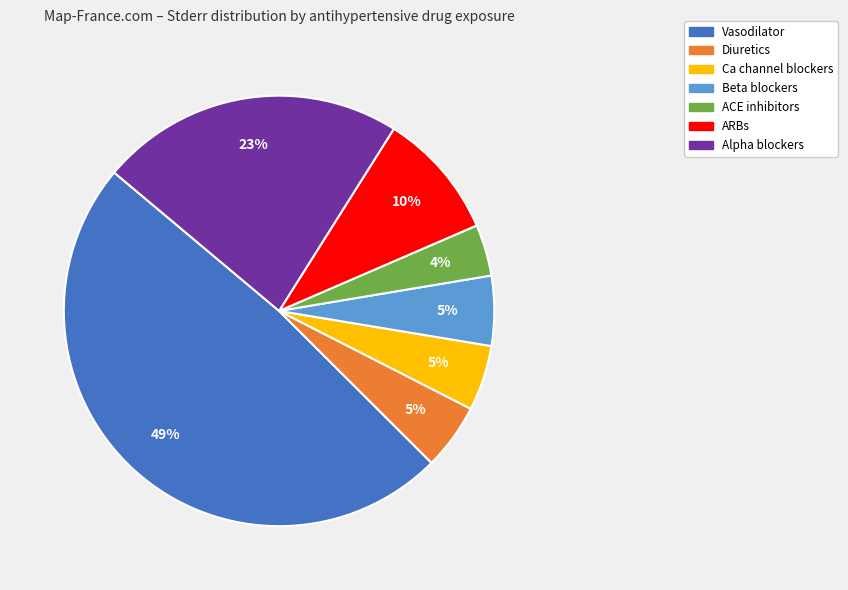

How many slices are in this pie chart?

7